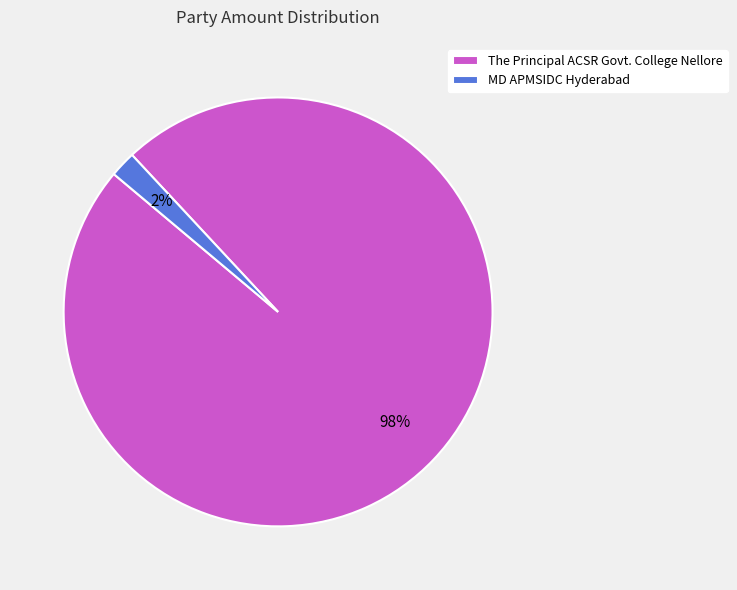

To the nearest percent, what portion does The Principal ACSR Govt. College Nellore represent?

98%